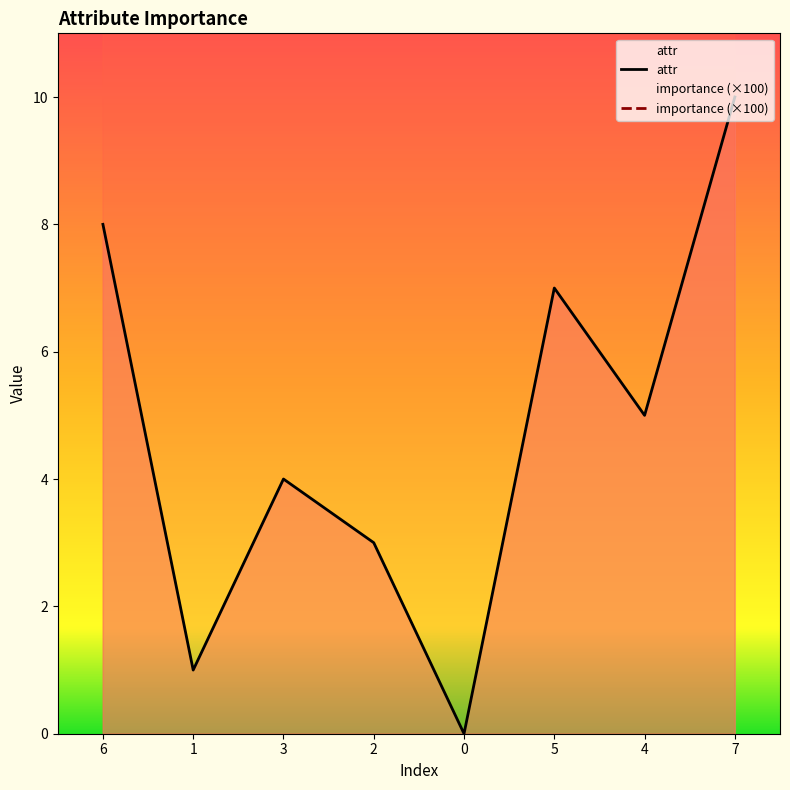

What is the total value across all series at 7?

21.8